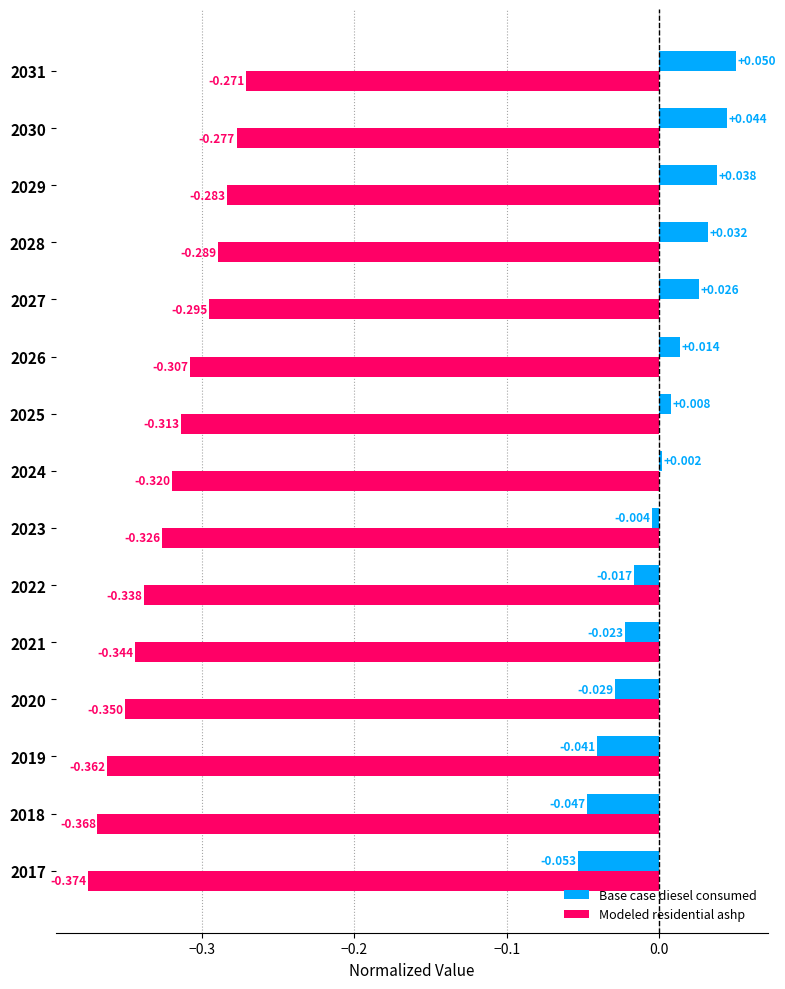

Which series has the largest total across all categories?

Base case diesel consumed